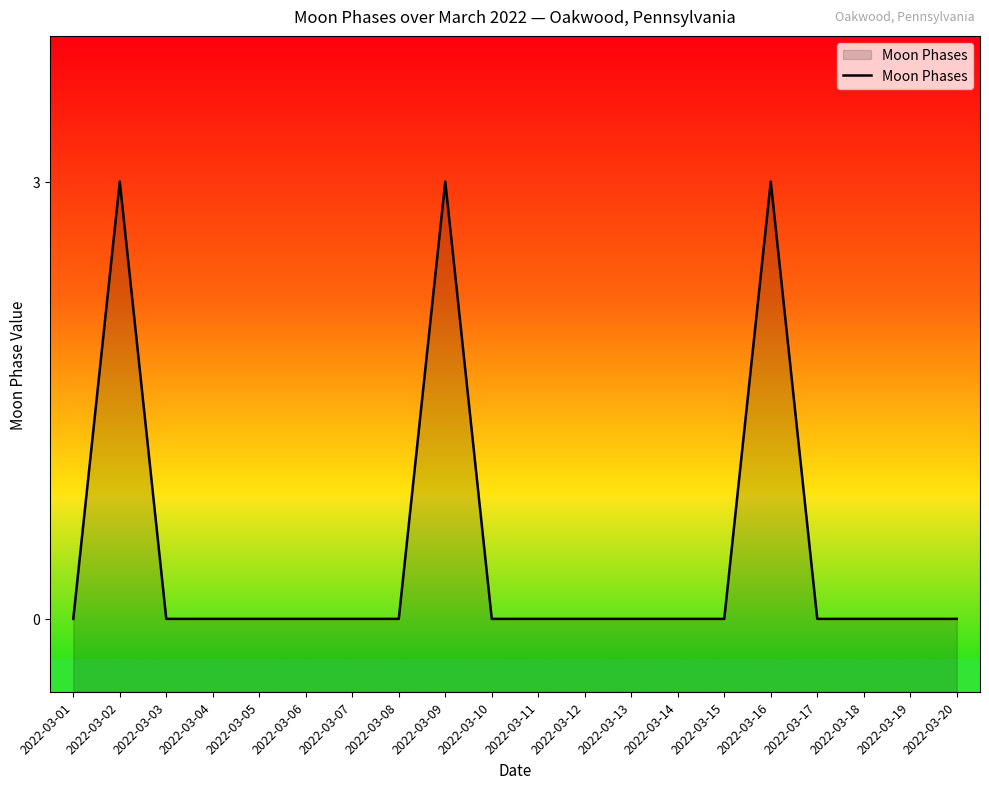

At which category does the chart reach its minimum across all series?

2022-03-01